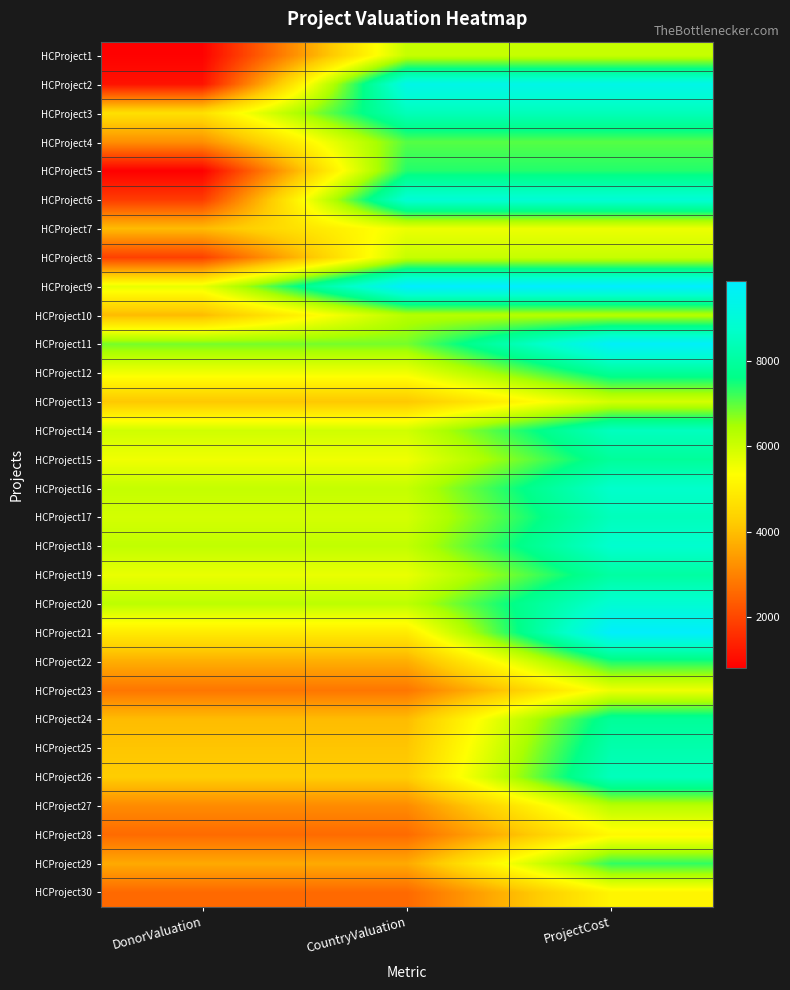

Between ProjectCost and DonorValuation, which is larger?

ProjectCost